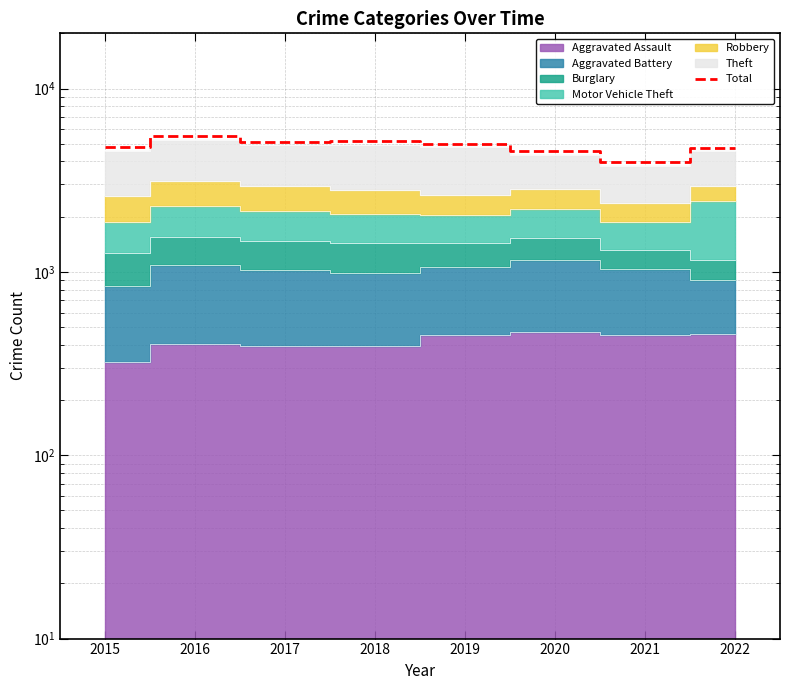

What is the minimum value shown in the chart?

3971